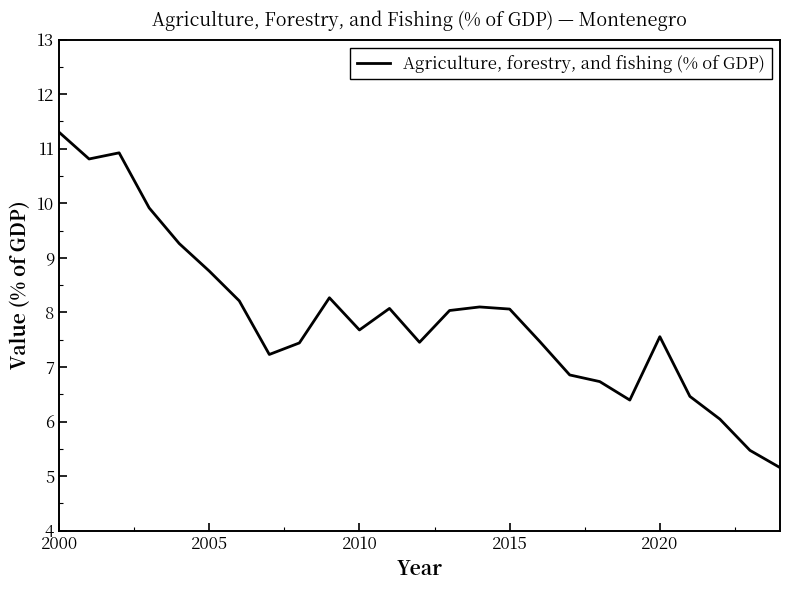

What is the difference between the maximum and minimum values?

6.1